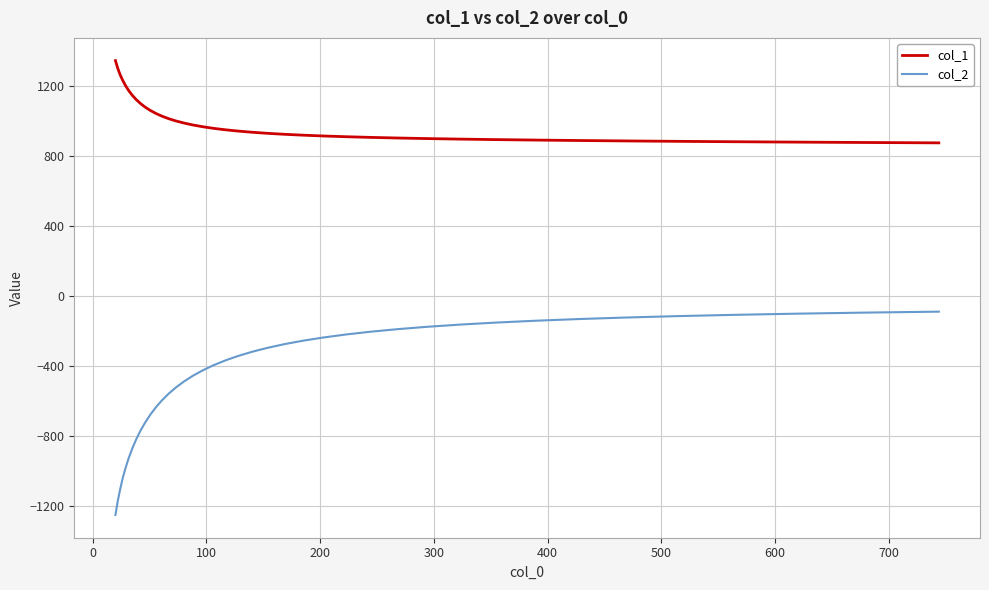

What is the greatest value displayed?

1343.4